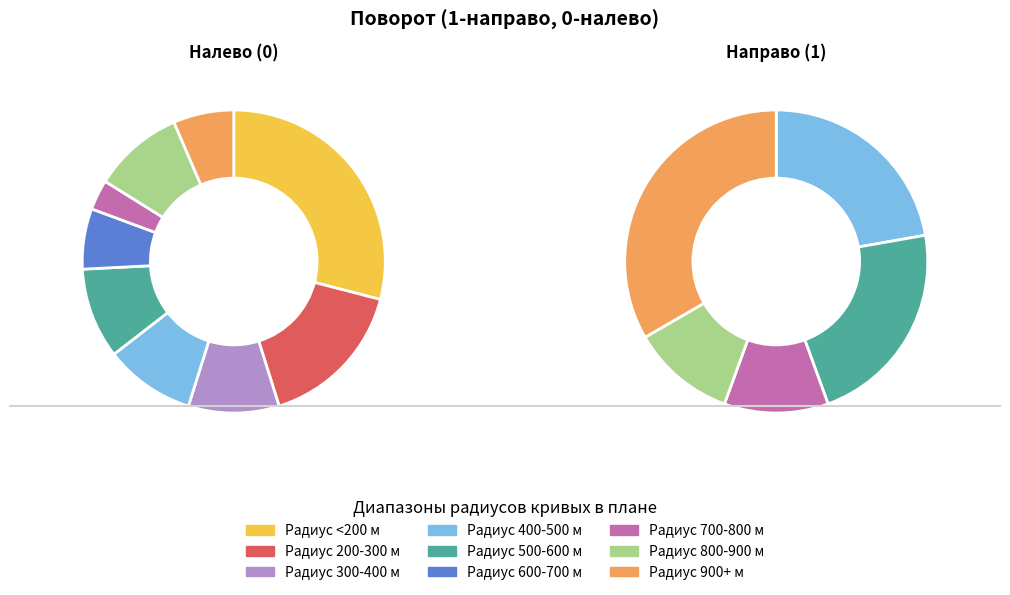

Combined, what portion of the pie is Налево (0) and Направо (1)?

100.0%